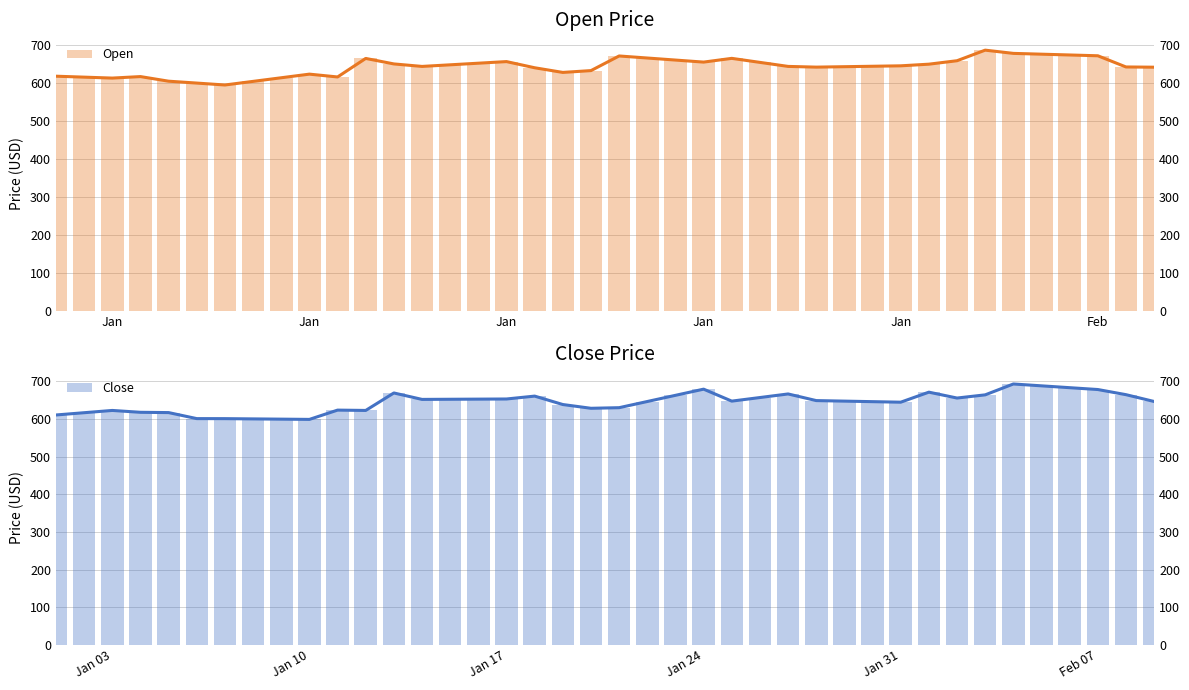

What are all the series names shown in the legend?

Open, Close